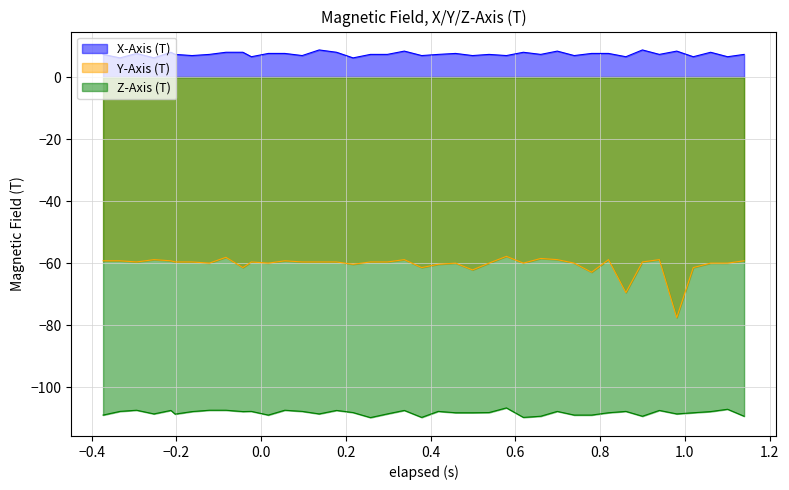

Rank the series by their average value, from lowest to highest.

Z-Axis (T), Y-Axis (T), X-Axis (T)